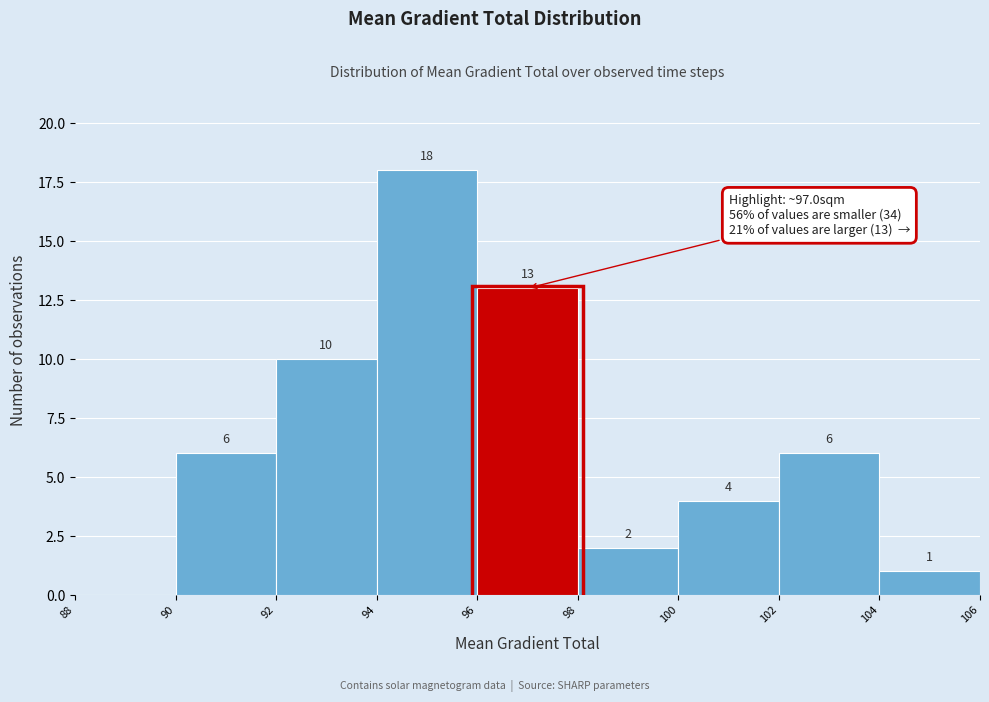

Over which range of the x-axis is the bar tallest?

94 to 96